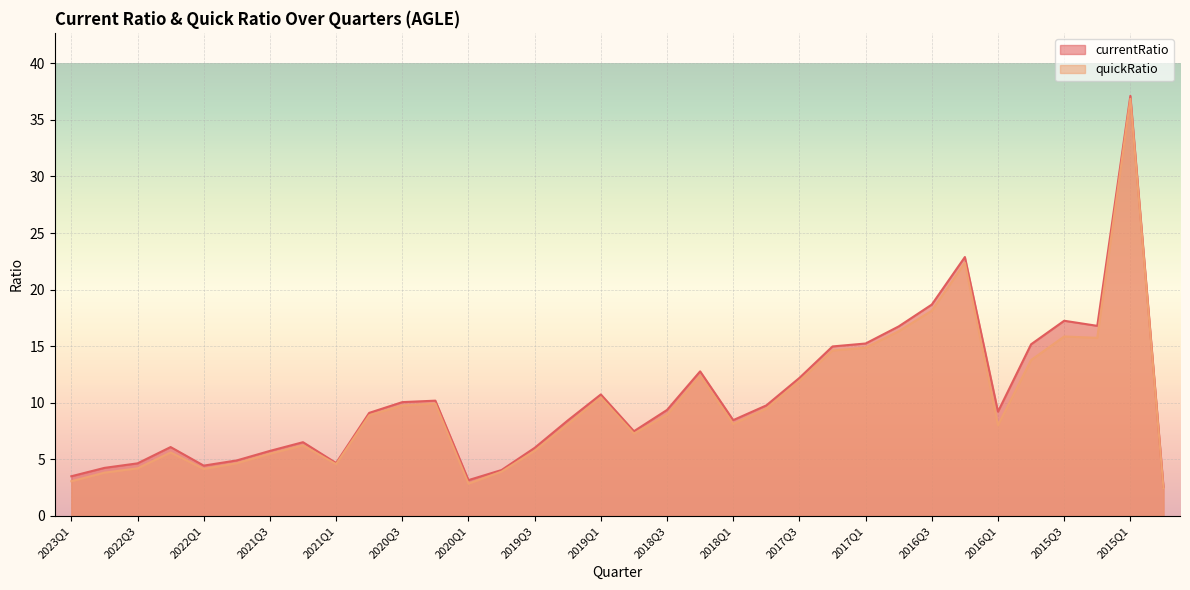

What is the label of the 7th point from the right?

2016Q2